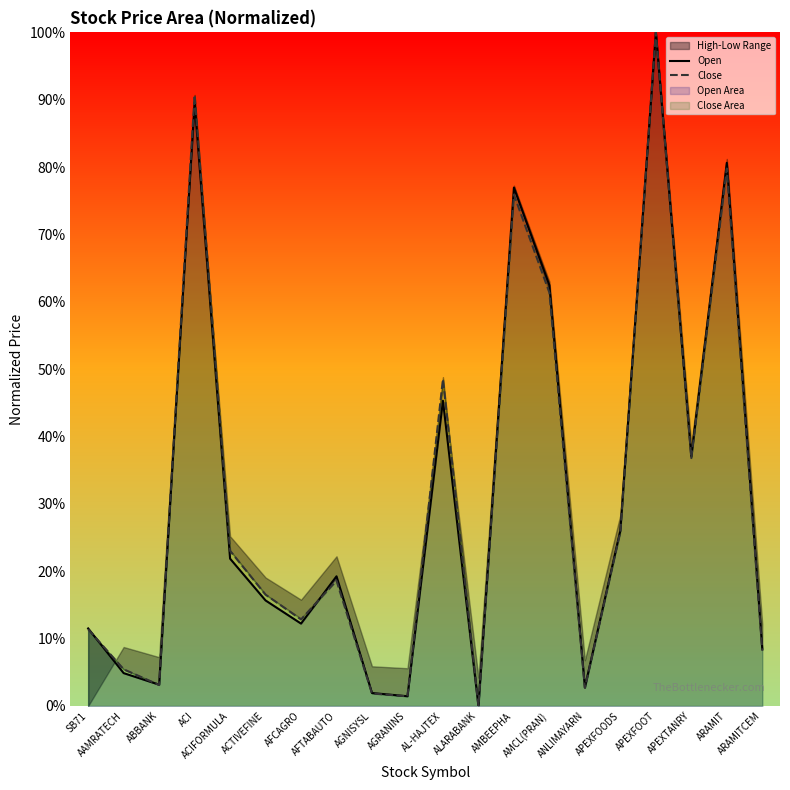

What is the difference between the maximum and minimum values in the Close series?

100.0